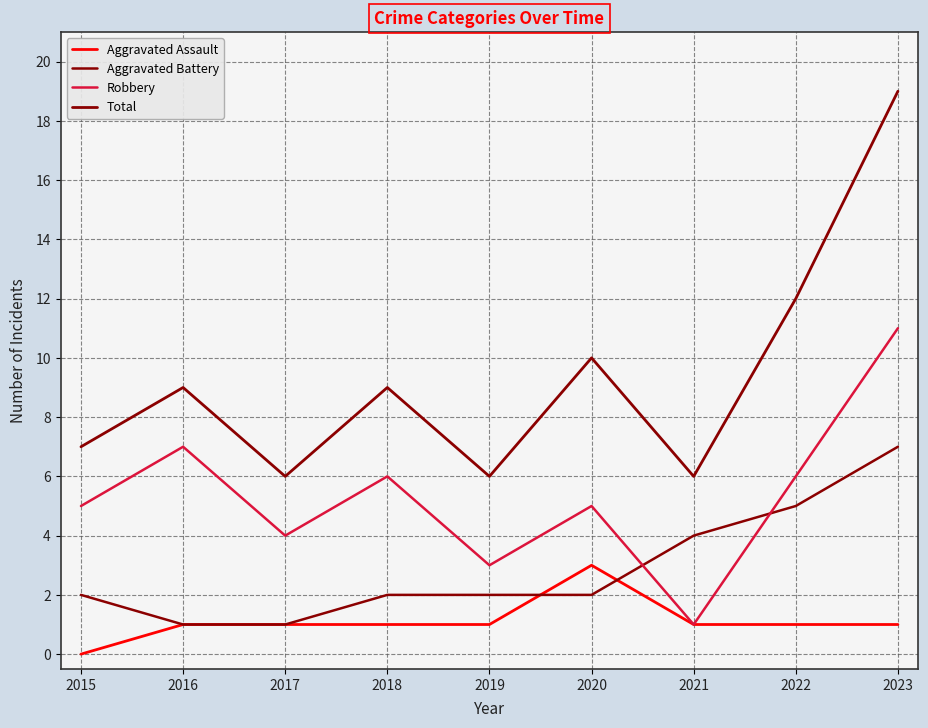

Where do Aggravated Battery and Robbery first cross each other?

2020 and 2021